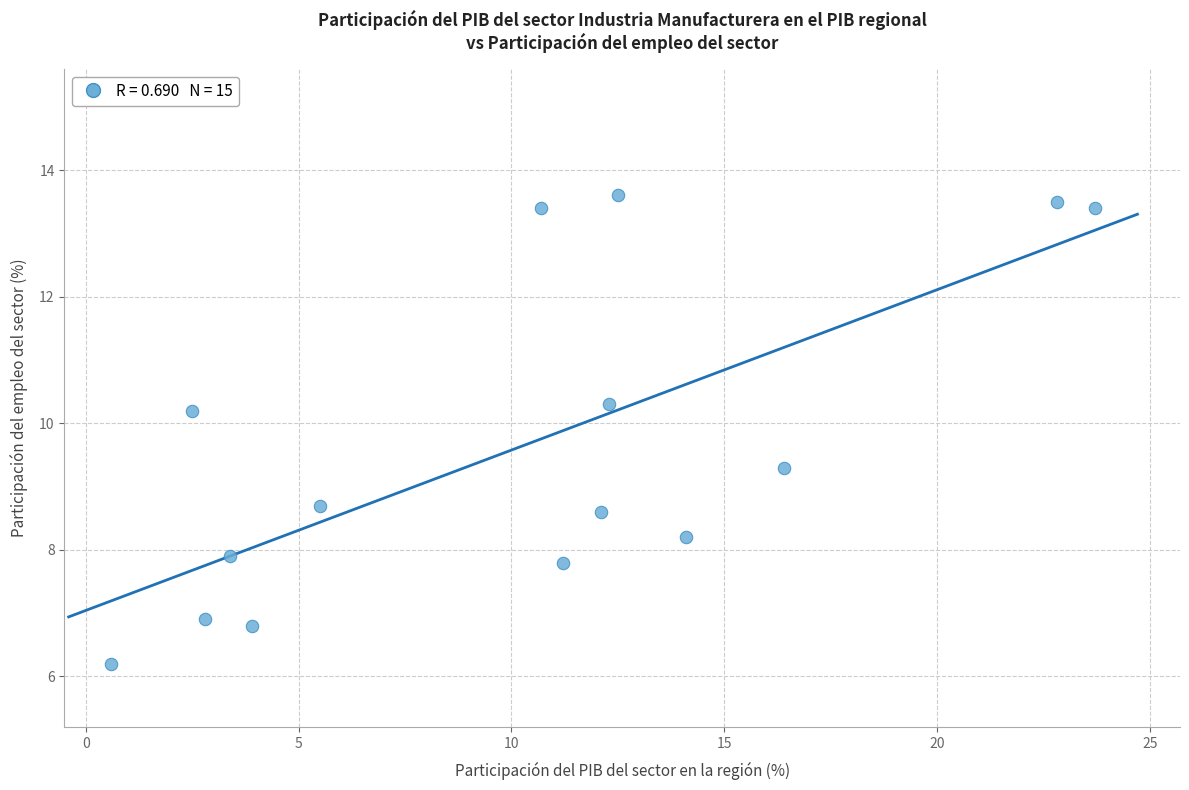

What is the range of Y values (max minus min)?

7.4